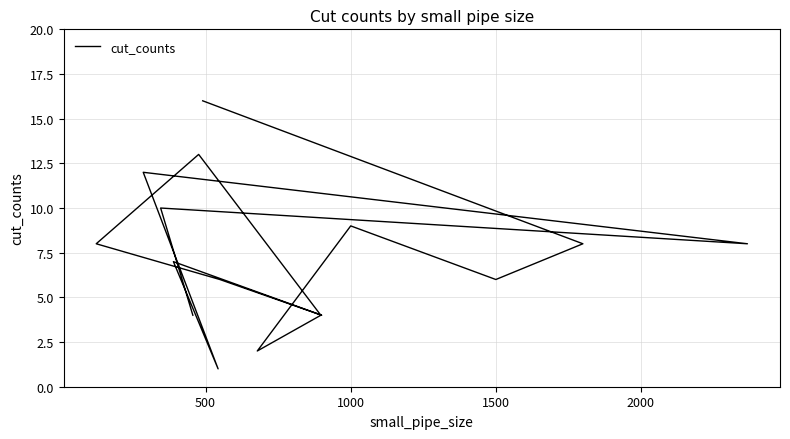

Does the chart display data point markers on the line(s)?

No